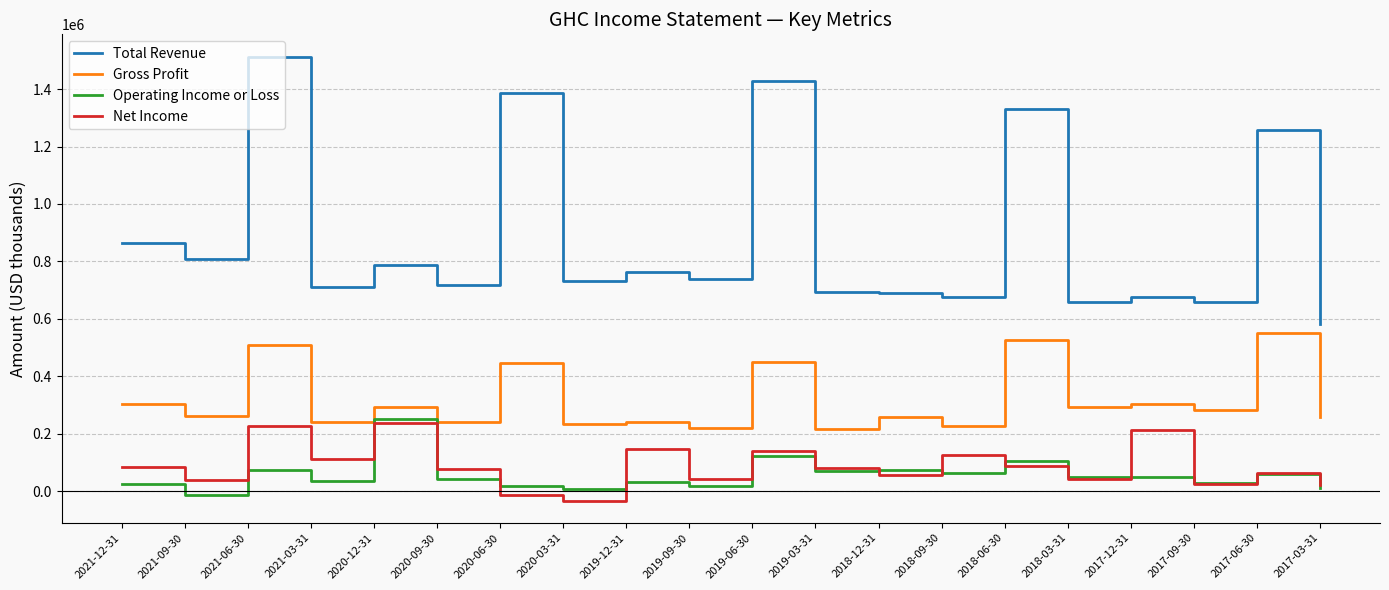

How many categories are shown in the chart?

20